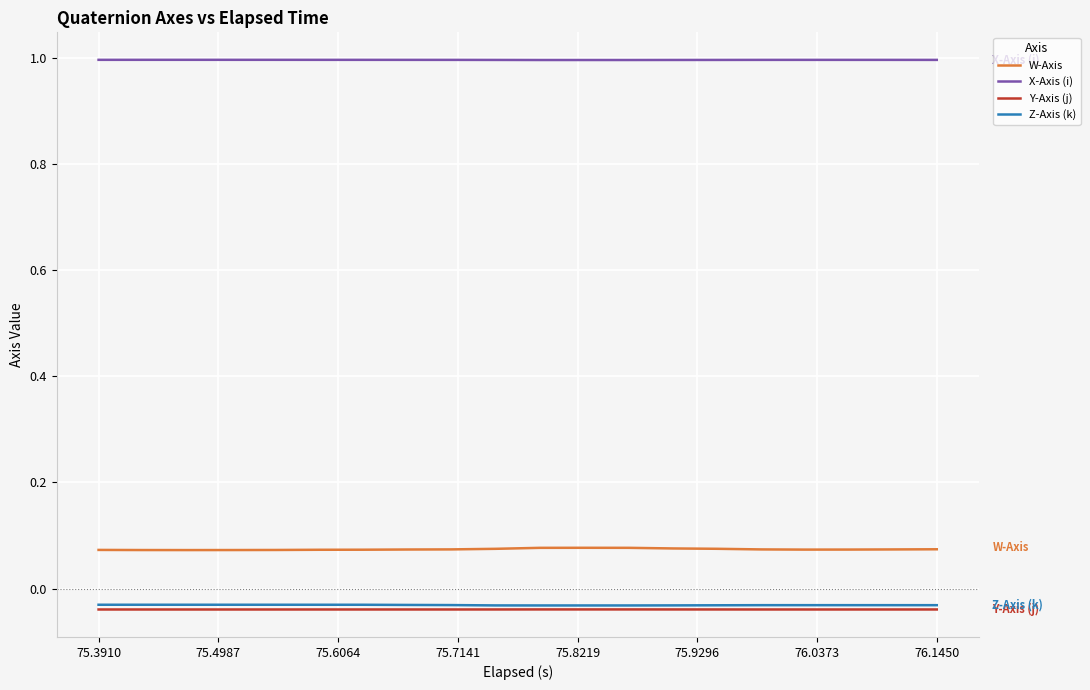

What is the average value of the X-Axis (i) series?

1.0